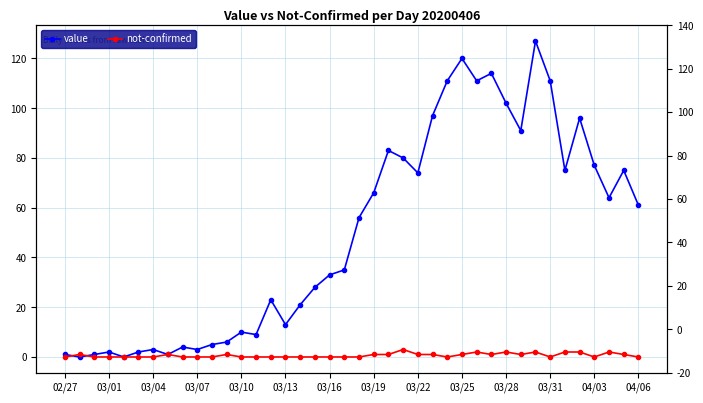

Is it true that not-confirmed equals -1 at 04/03?

False